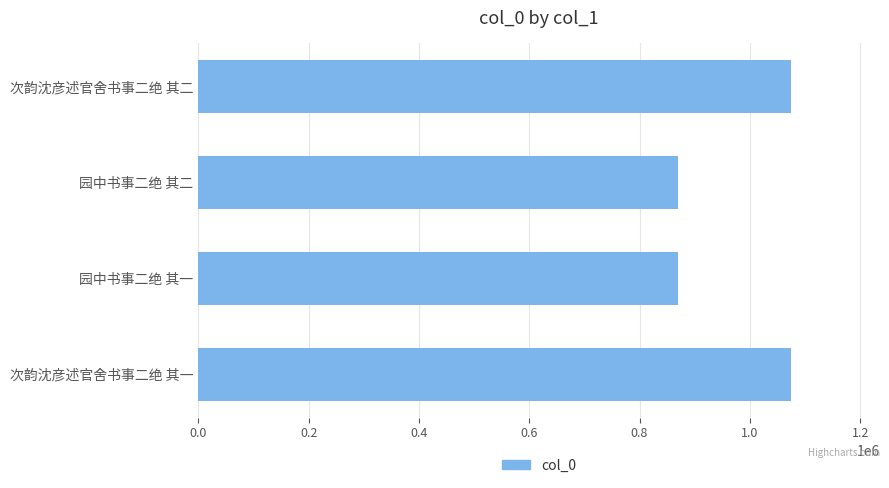

Approximately how many times larger is the value at 园中书事二绝 其一 compared to 次韵沈彦述官舍书事二绝 其二?

0.8